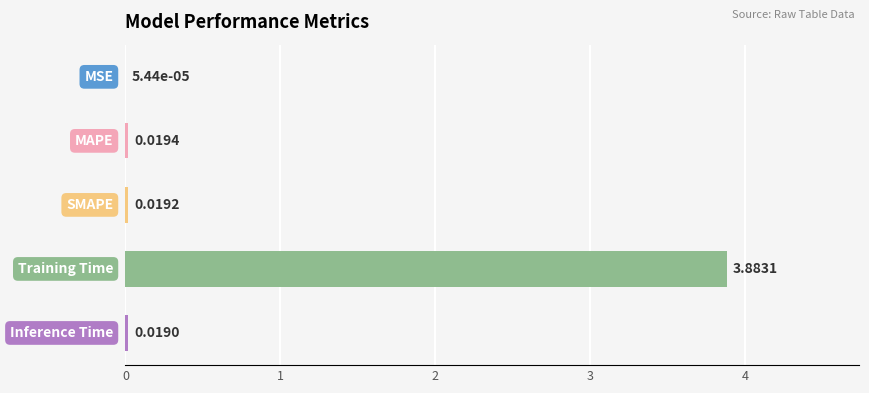

Are the bars horizontal?

Yes